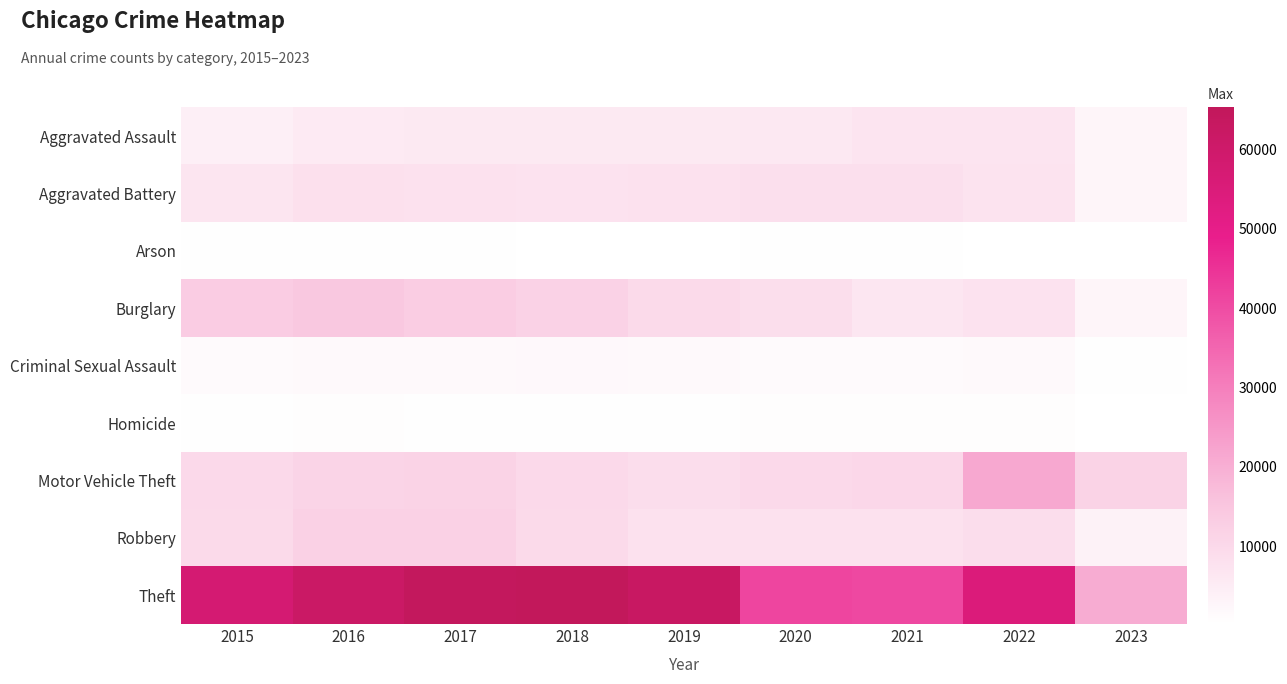

At how many categories does at least one series exceed 55756?

5